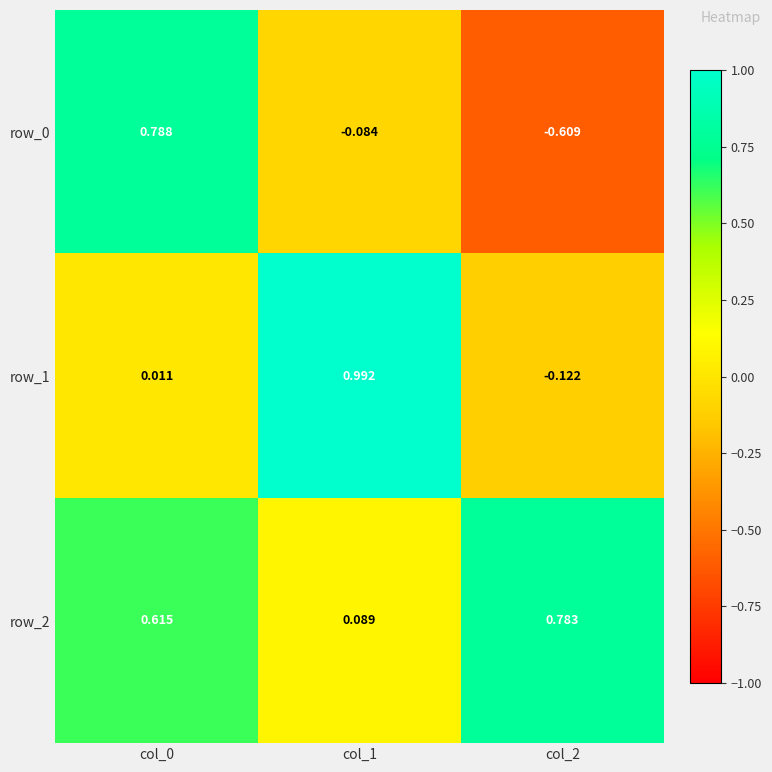

Is the value of row_0 at col_0 greater than the value of row_2 at col_1?

Yes